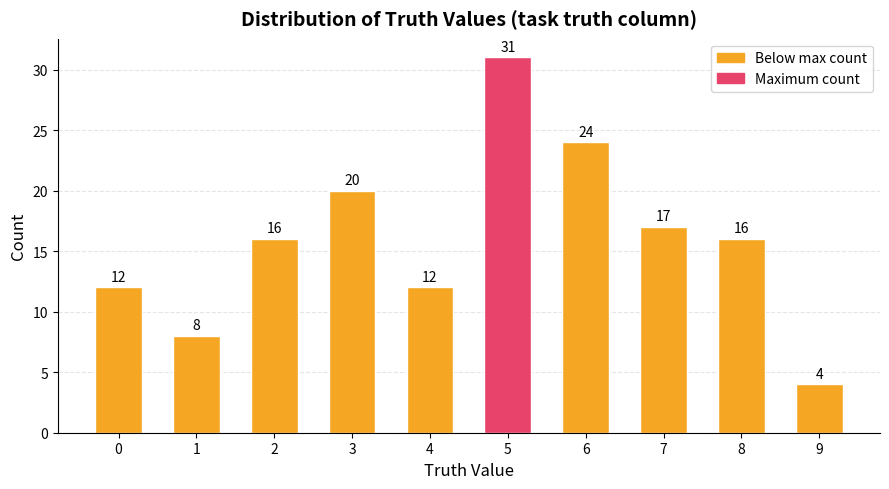

What is the value of the 7th bar from the left?

24